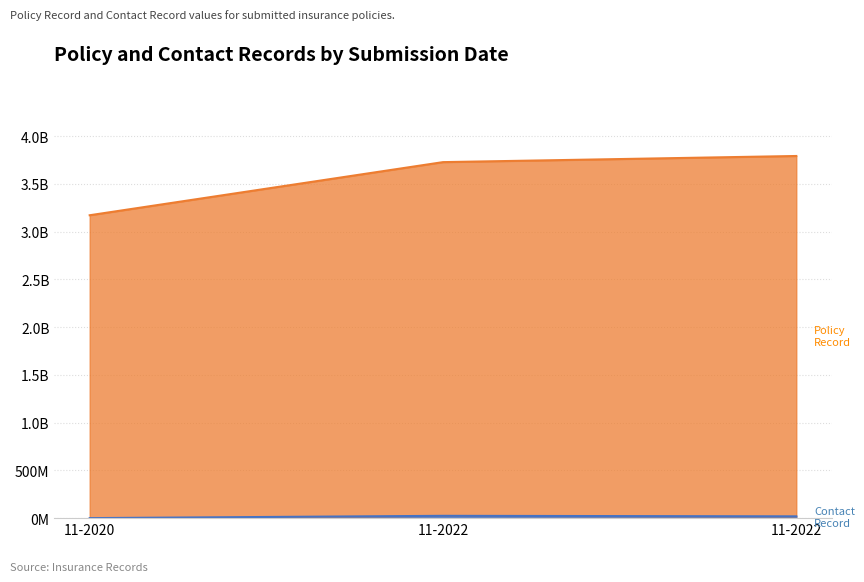

Does the chart display data point markers on the line(s)?

No